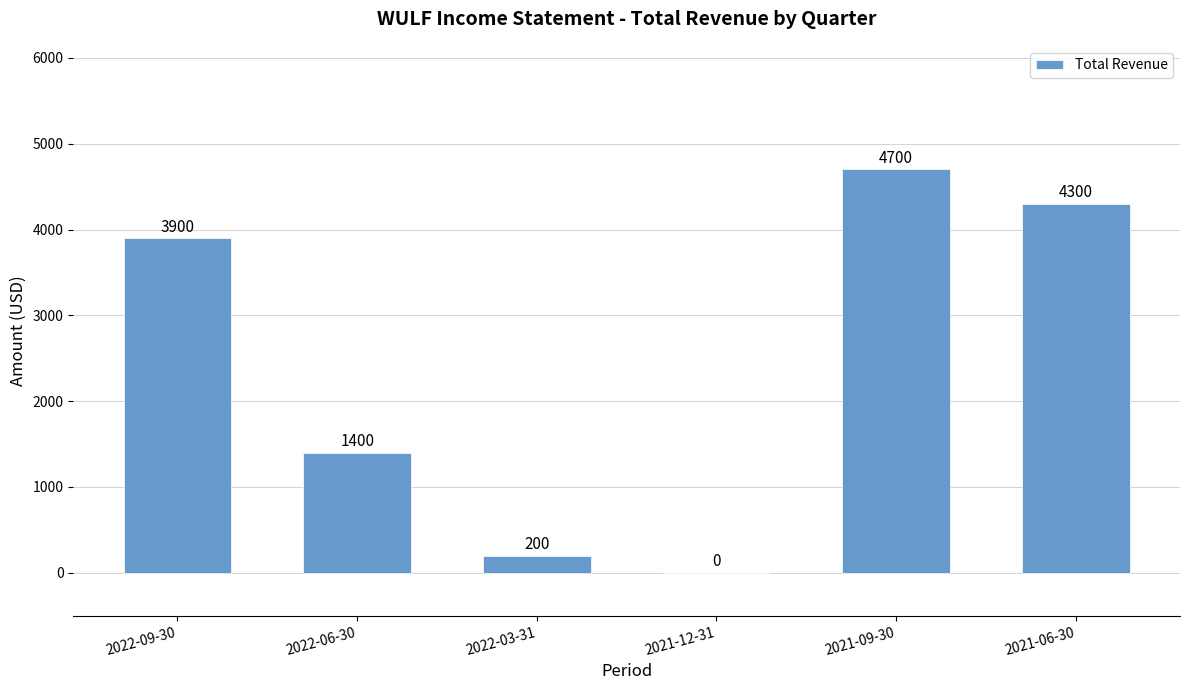

At which label is the value closest to 2350?

2022-06-30